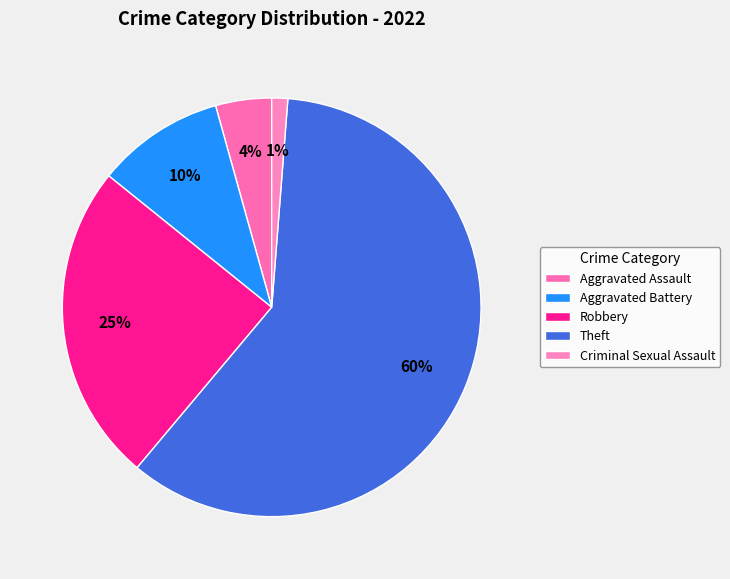

What is the largest slice in the pie chart?

Theft